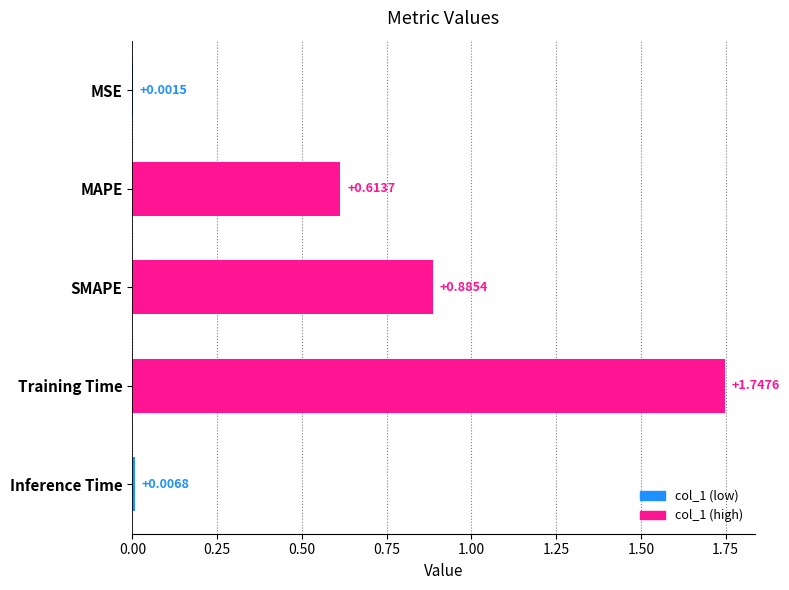

Where is the data nearest to the value 0?

MSE